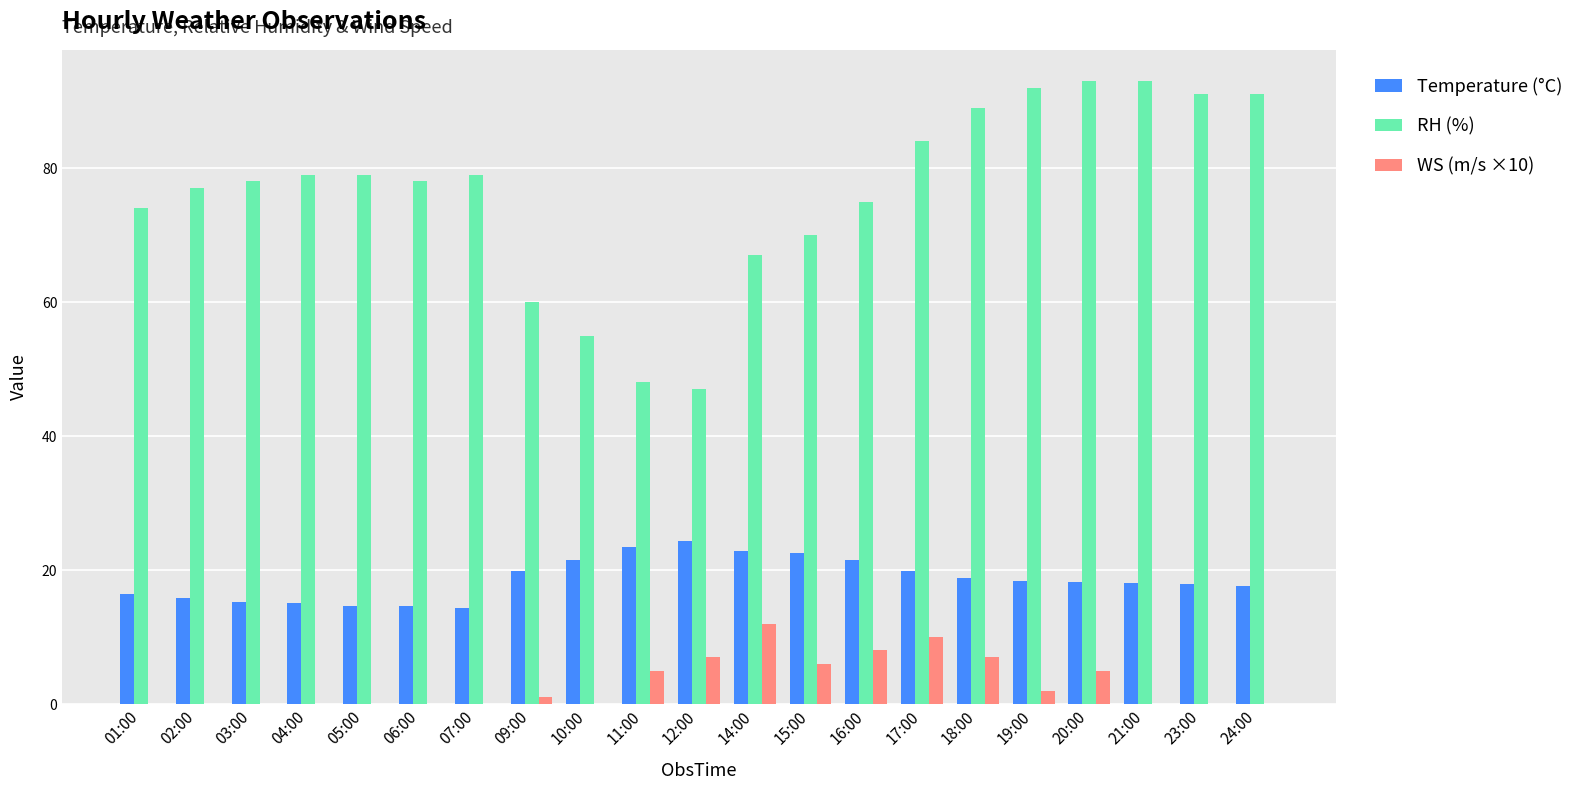

How many distinct data groups are displayed?

3